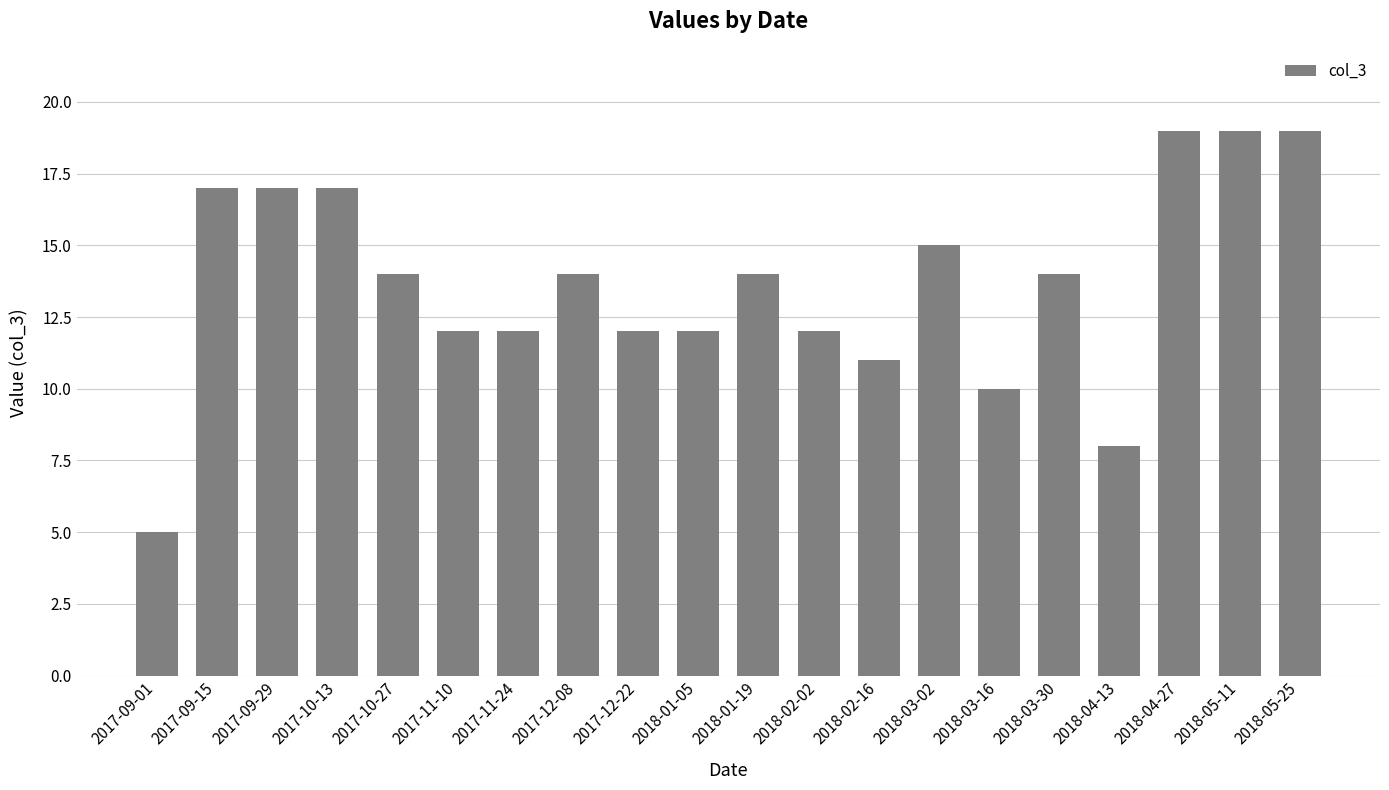

The value at 2017-09-29 is 17. True or false?

True